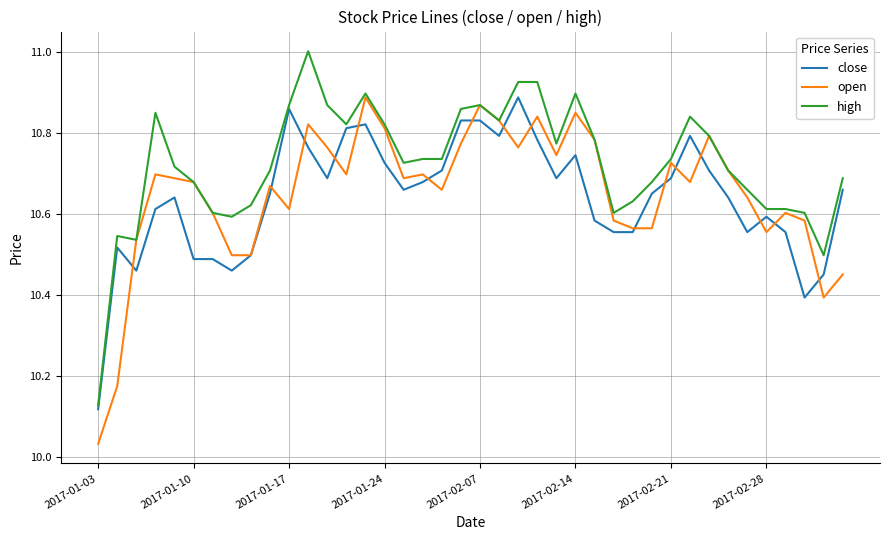

Which series ends up on top after the final intersection of open and close?

close